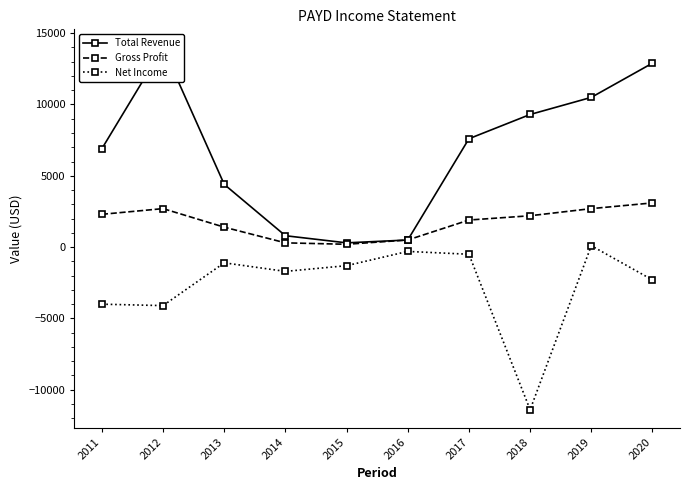

What are all the series names shown in the legend?

Total Revenue, Gross Profit, Net Income